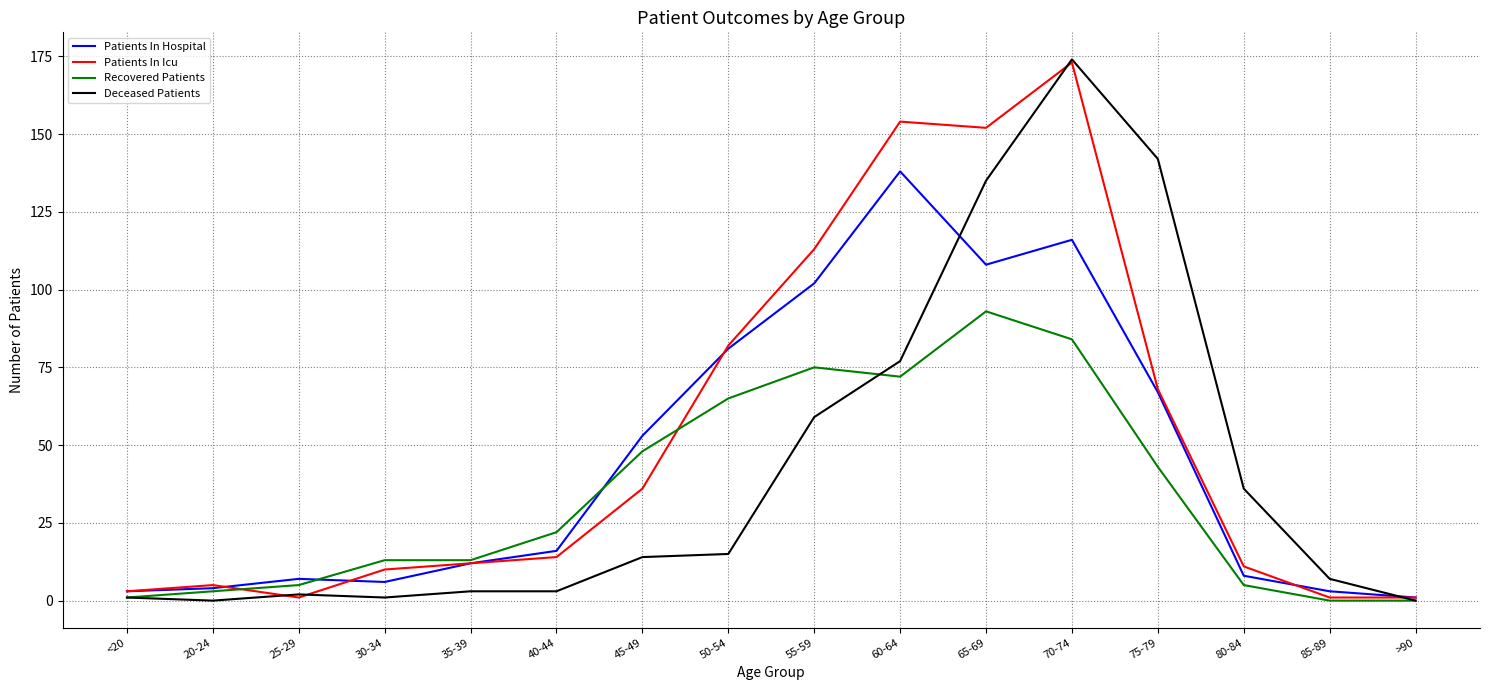

How many lines are shown in the chart?

4